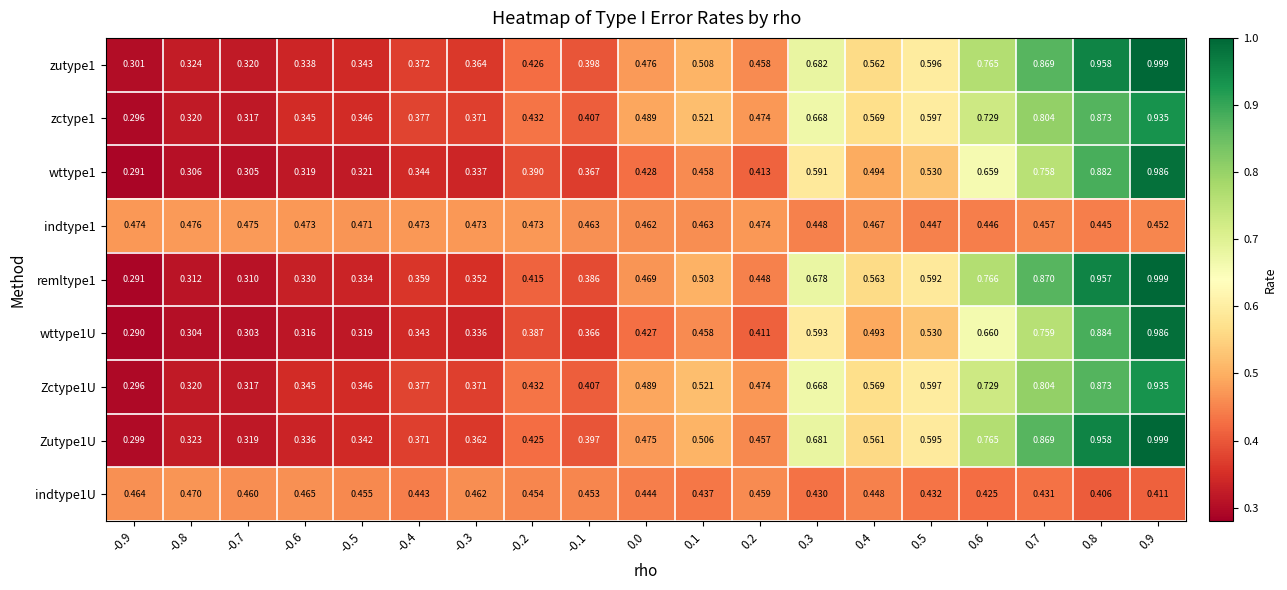

Is the value of indtype1U at 0.3 greater than the value of Zctype1U at 0.6?

No